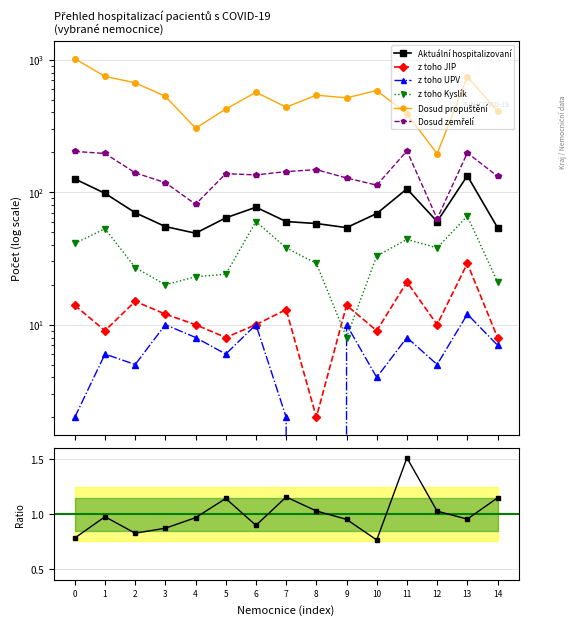

What is the sum of the Dosud propuštění values at 6 and 13?

1312